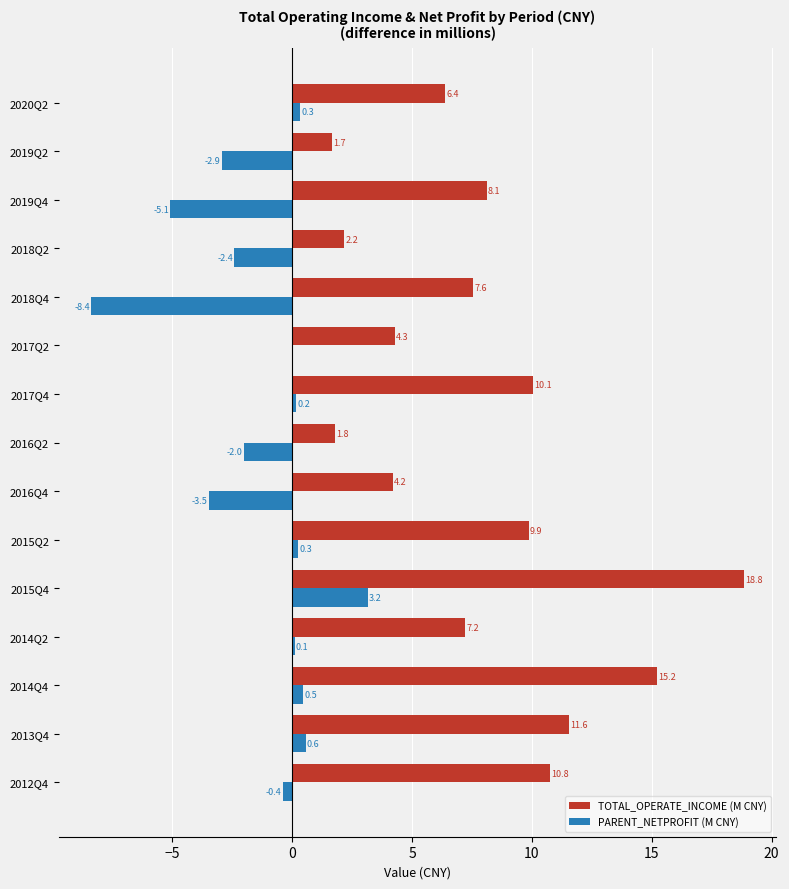

What is the sum of the TOTAL_OPERATE_INCOME (M CNY) values at 2016Q4 and 2015Q2?

14.1